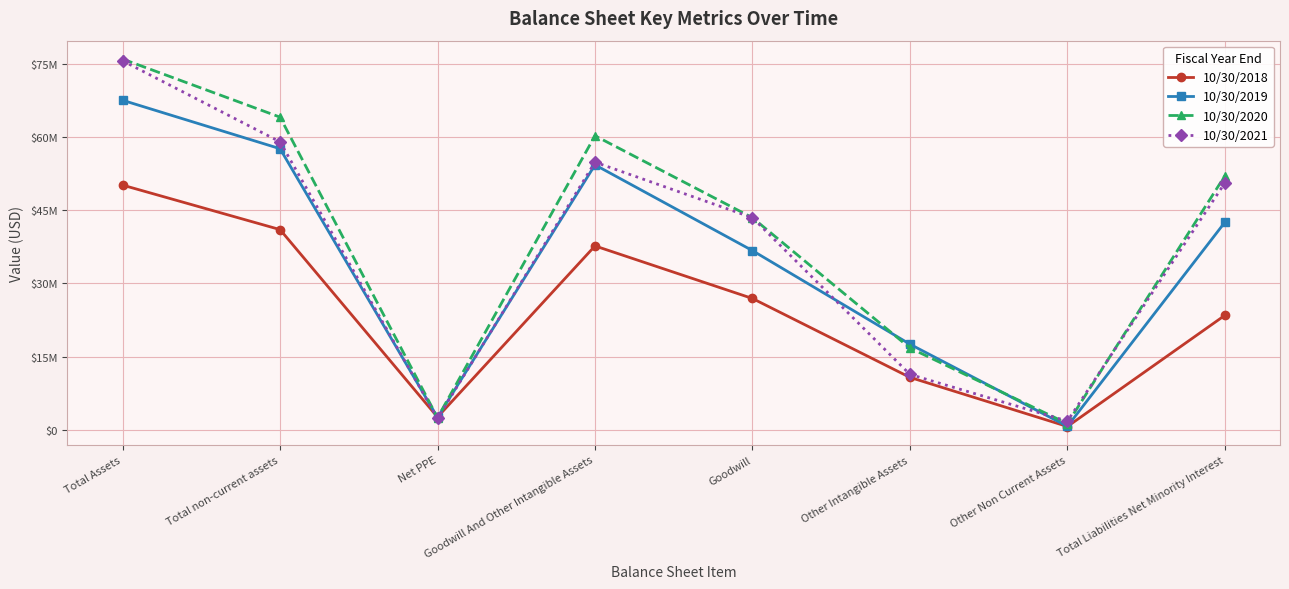

What are all the series names shown in the legend?

10/30/2018, 10/30/2019, 10/30/2020, 10/30/2021